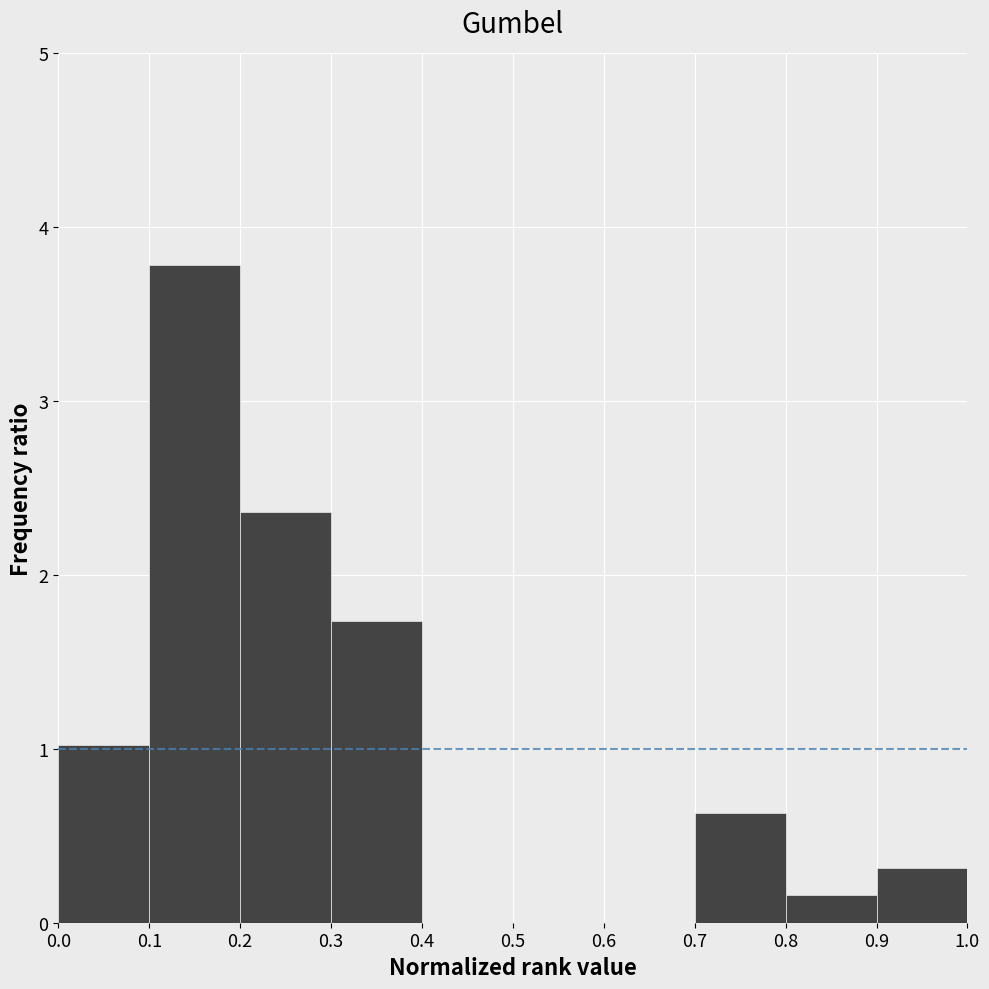

What is the height of the bar covering 0.1 to 0.2 on the x-axis? The values are not printed on the chart, so give them approximately, as read against the axis.

3.8